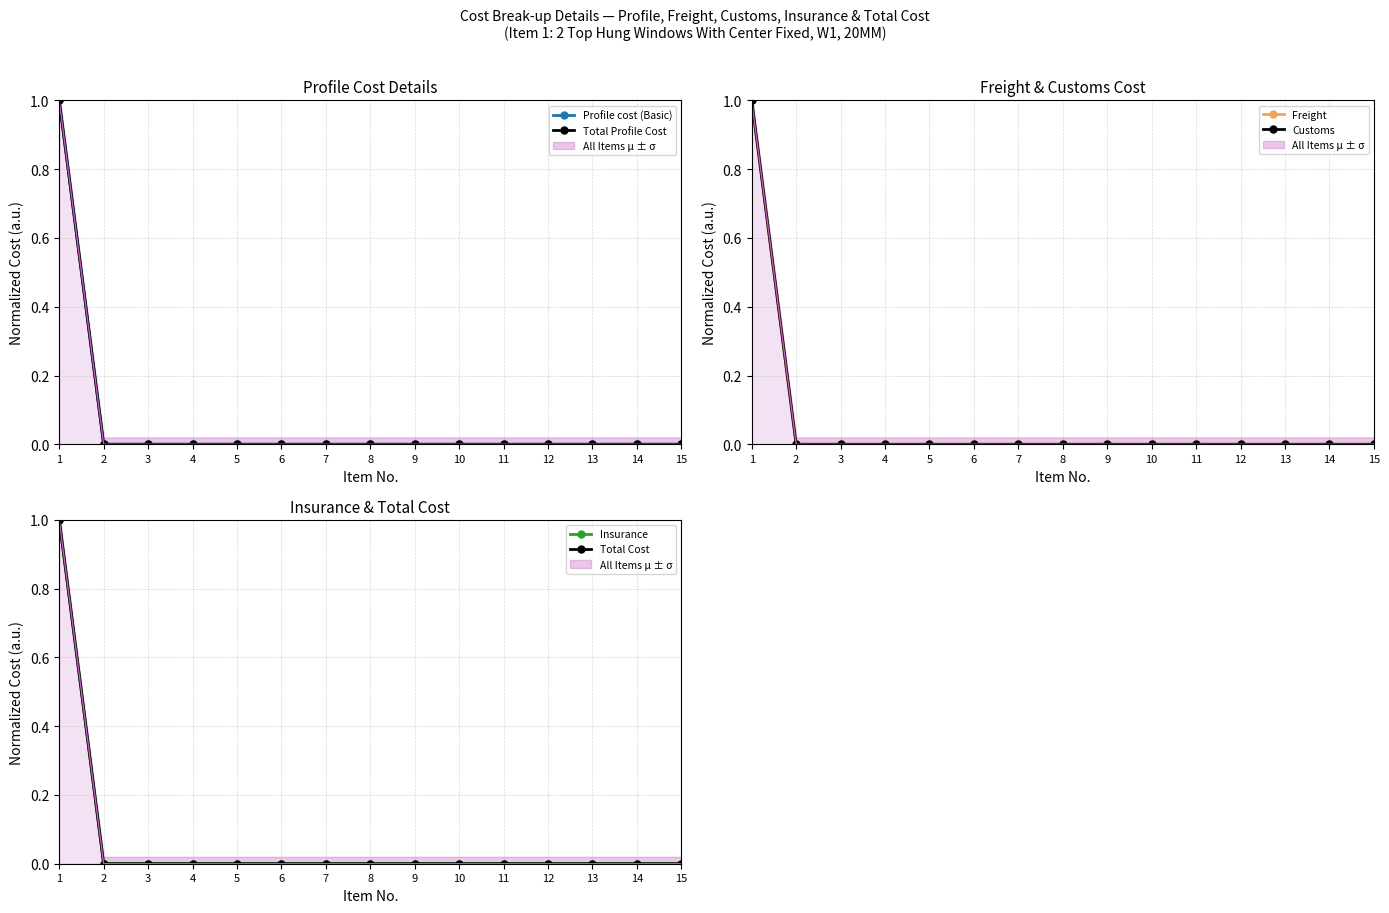

True or false: Profile cost (Basic) and Freight cross at least once.

False